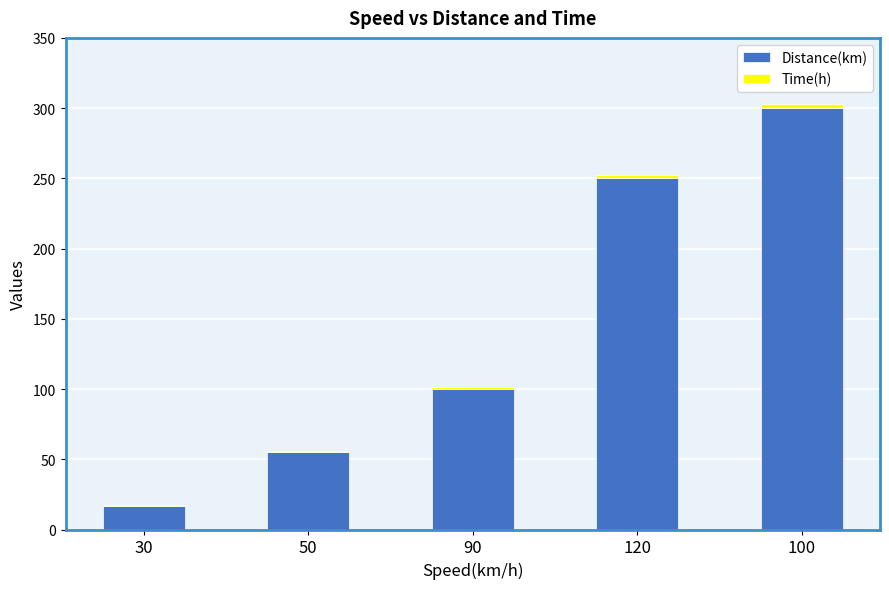

What is the sum of all Distance(km) values?

722.0